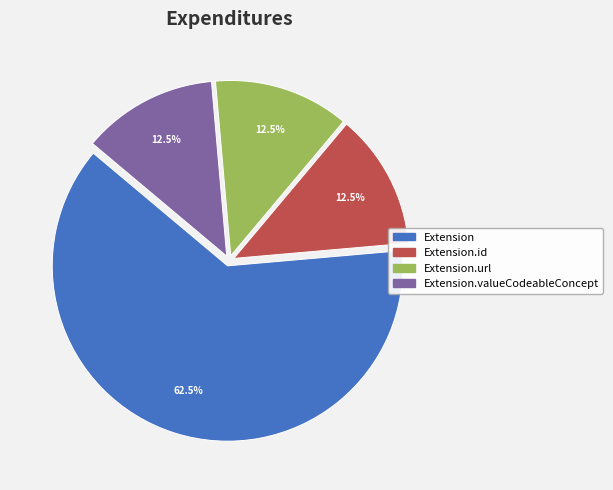

How many slices are in this pie chart?

4